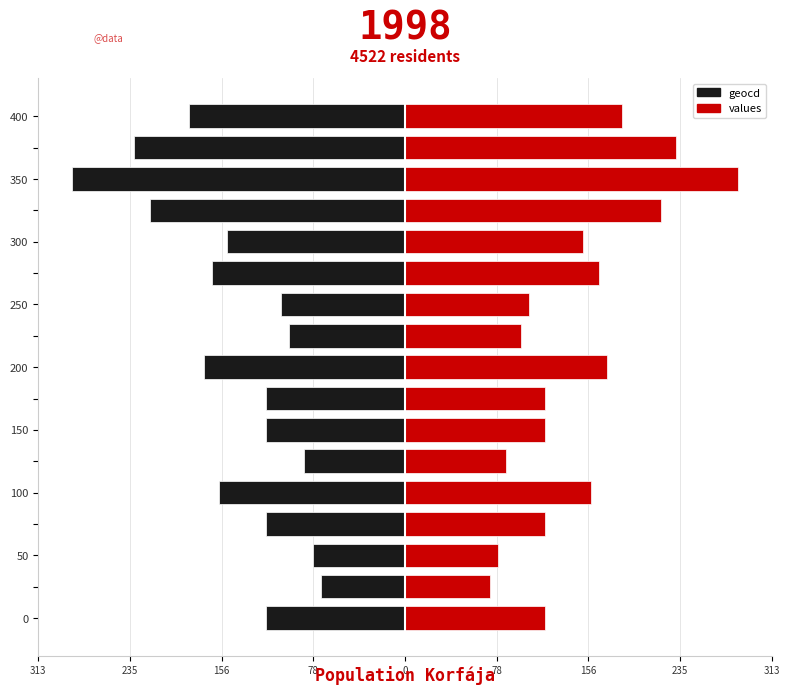

What is the label of the 10th bar from the left?

9